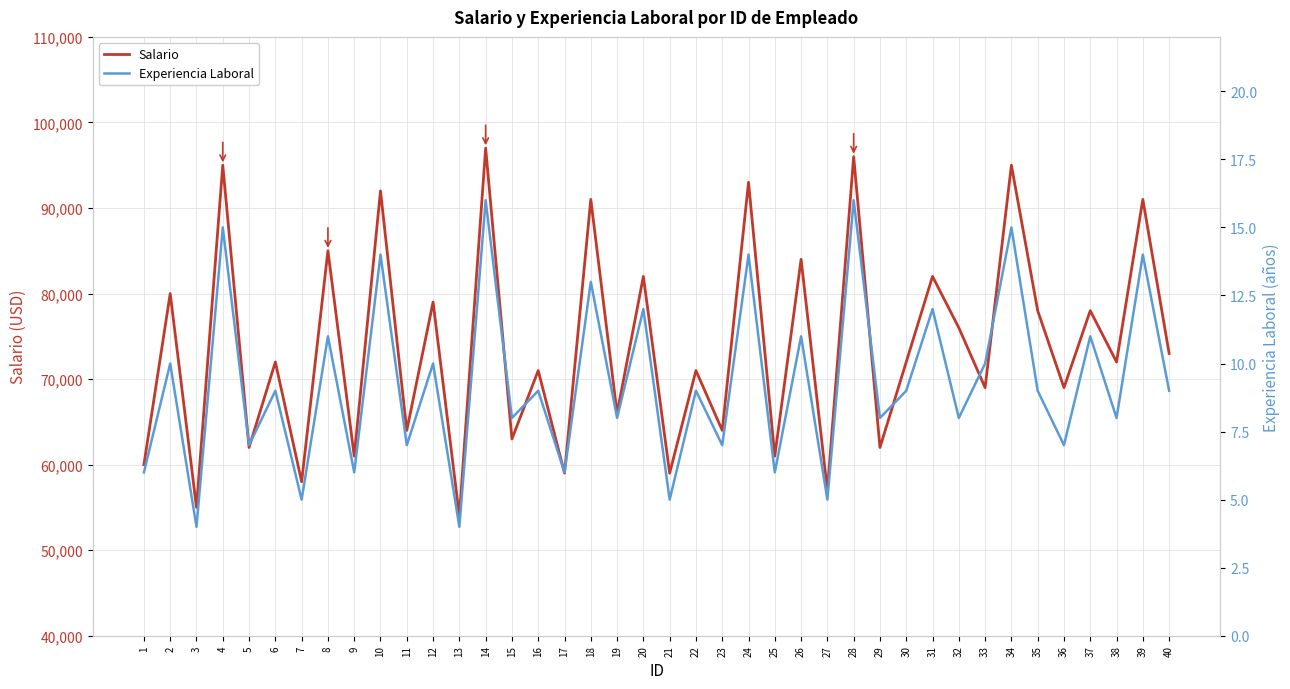

Which has a higher value, 3 or 16?

16